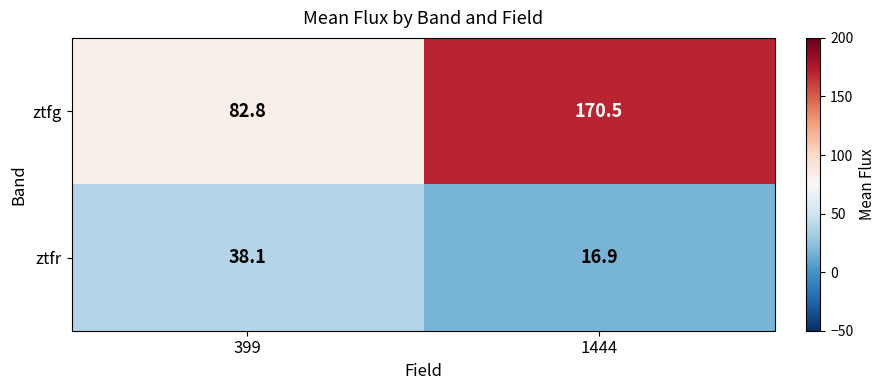

What is the sum of all ztfg values?

253.3